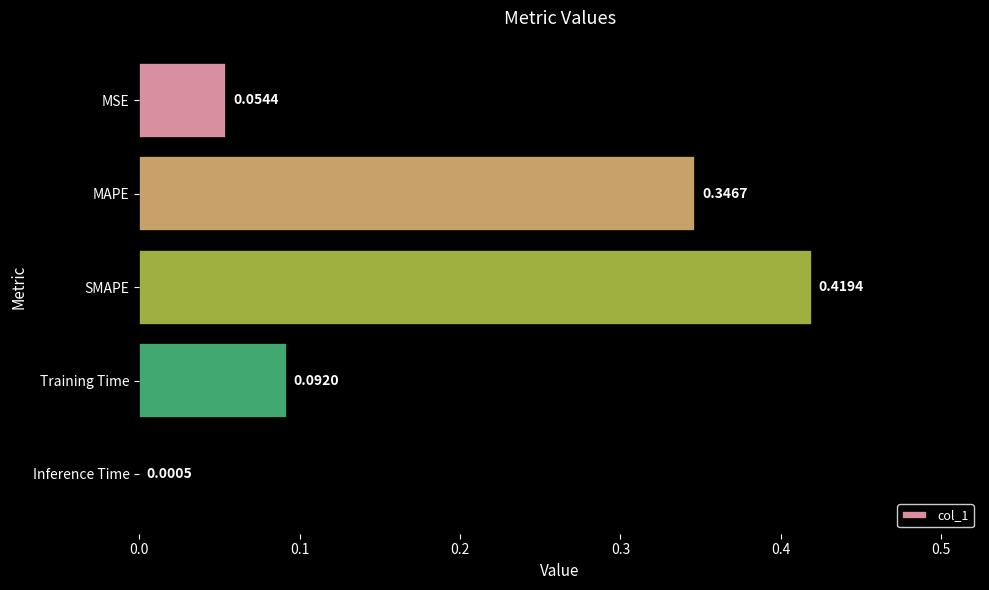

What is the sum of the values at Training Time and SMAPE?

0.5